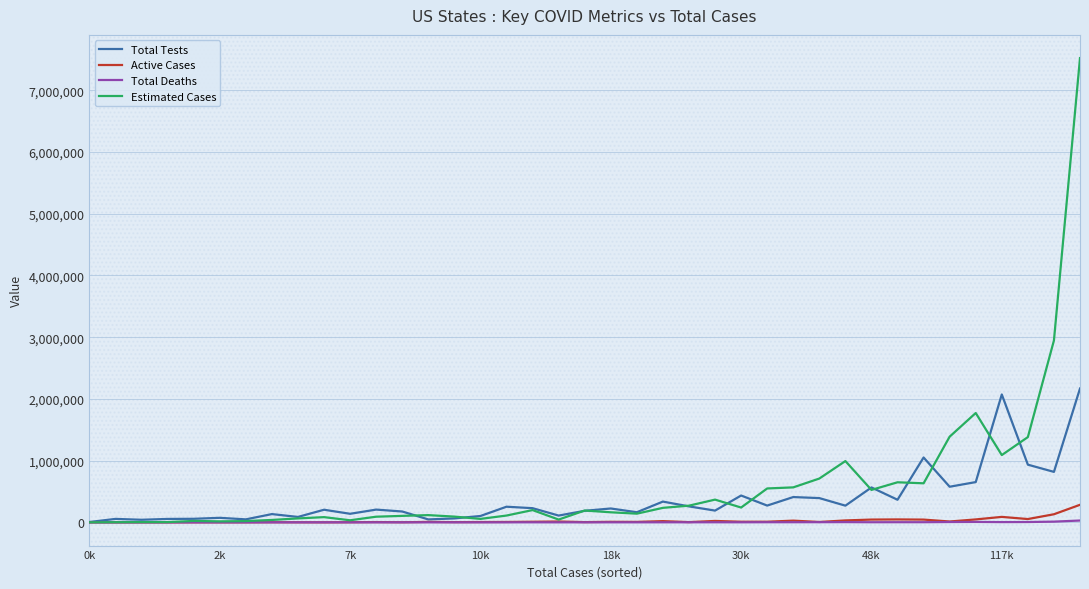

Count the number of categories in the chart.

39